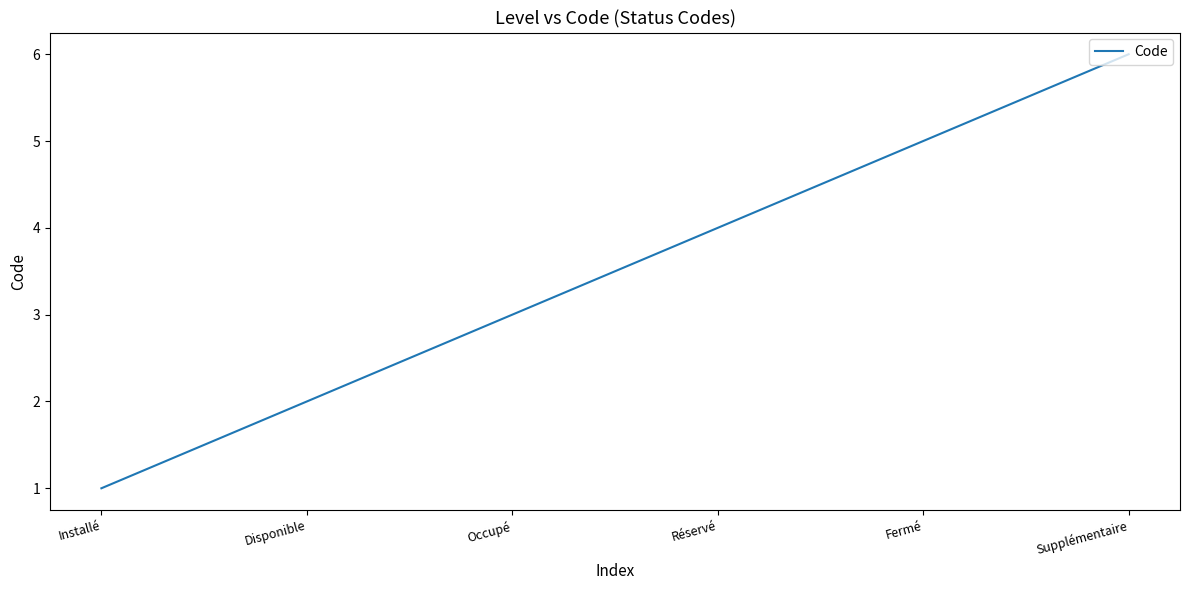

How many values are below 4?

3